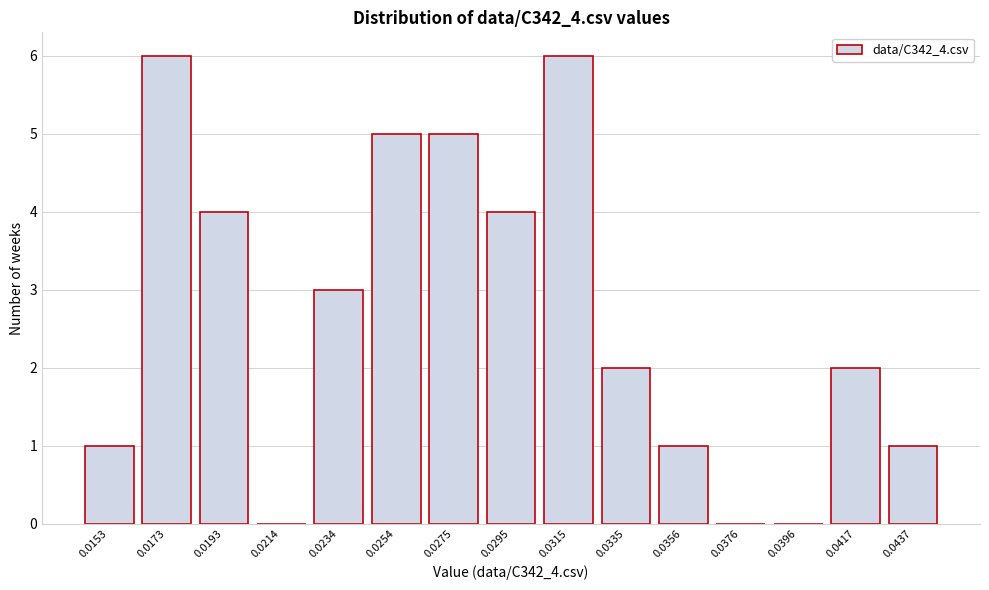

Reading left to right, list all the values displayed in this chart.

0.0153=1	0.0173=6	0.0193=4	0.0214=0	0.0234=3	0.0254=5	0.0275=5	0.0295=4	0.0315=6	0.0335=2	0.0356=1	0.0376=0	0.0396=0	0.0417=2	0.0437=1